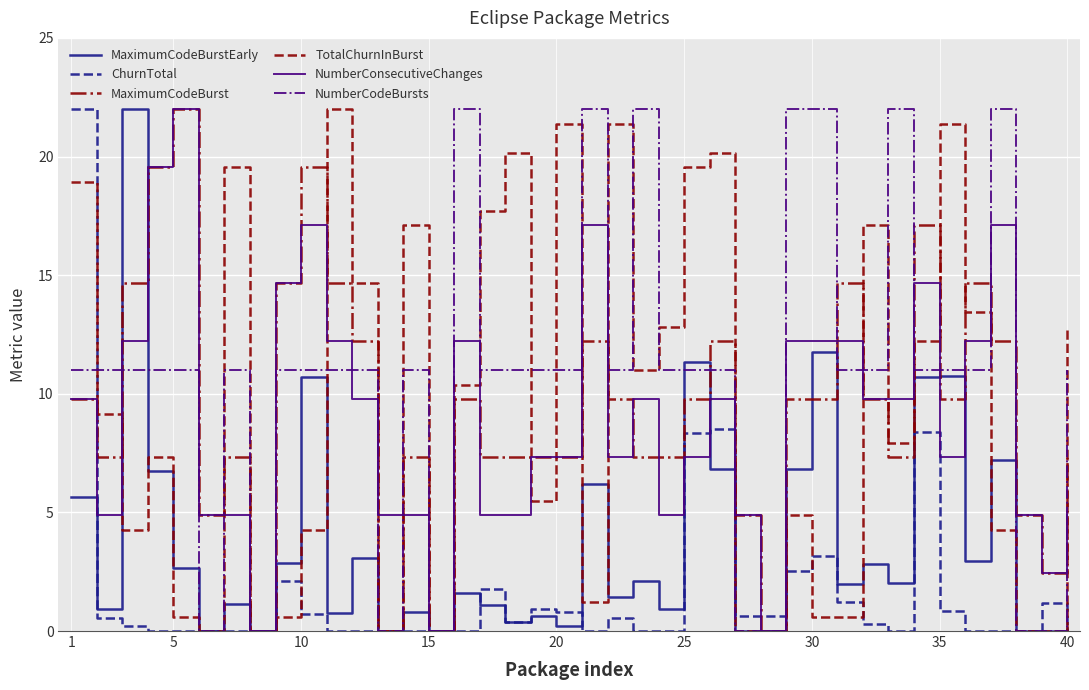

What is the highest value of the NumberConsecutiveChanges series?

22.0